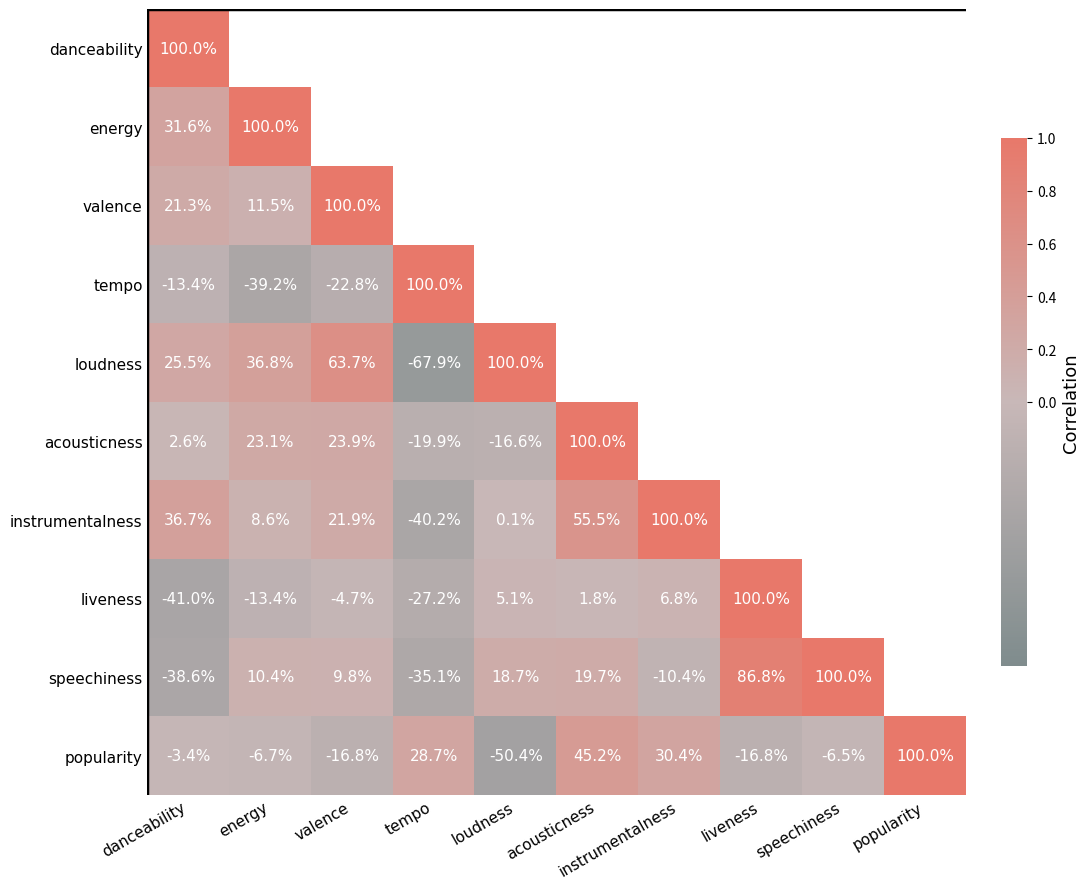

How many data points in acousticness are above 0?

8